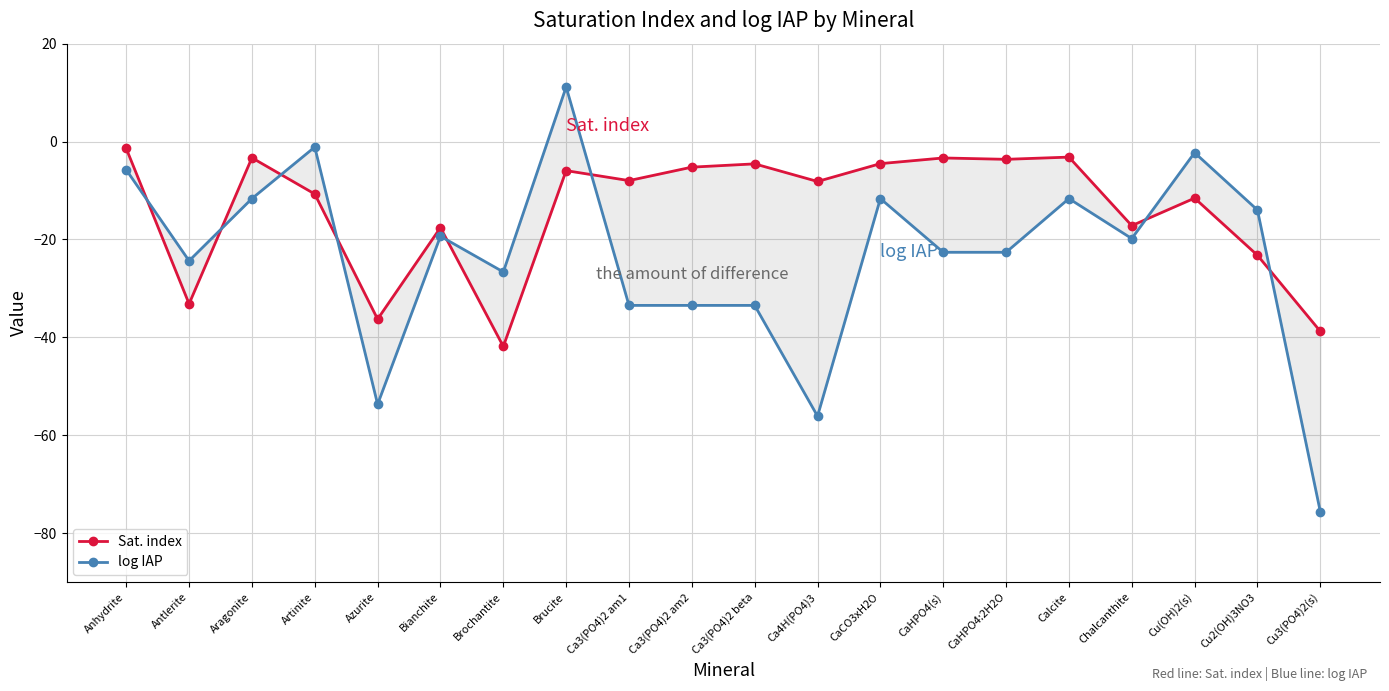

True or false: Sat. index and log IAP intersect in this chart.

True